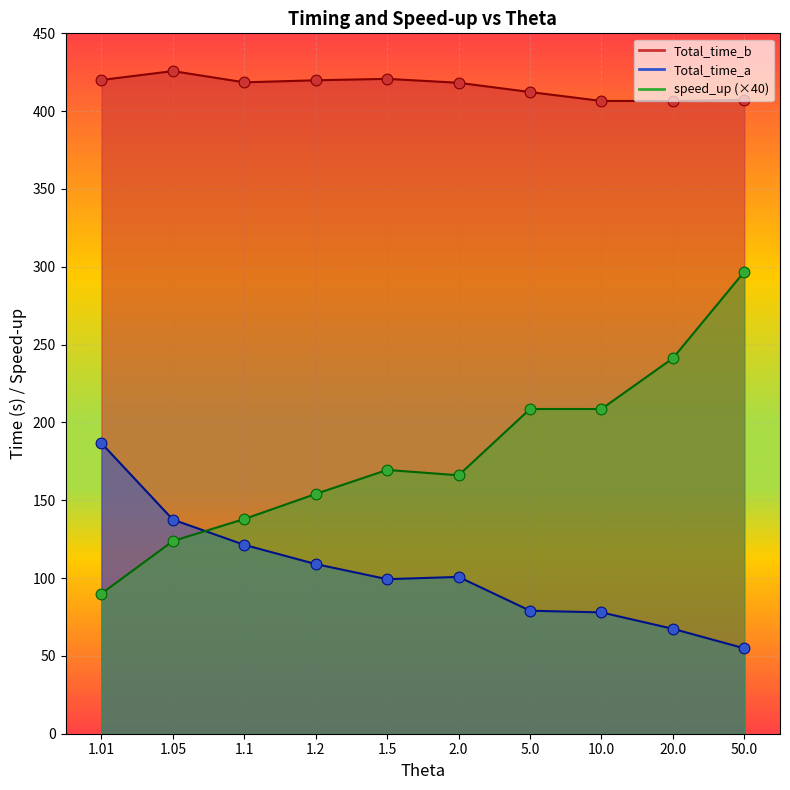

Which series has the largest Y range (max minus min)?

speed_up